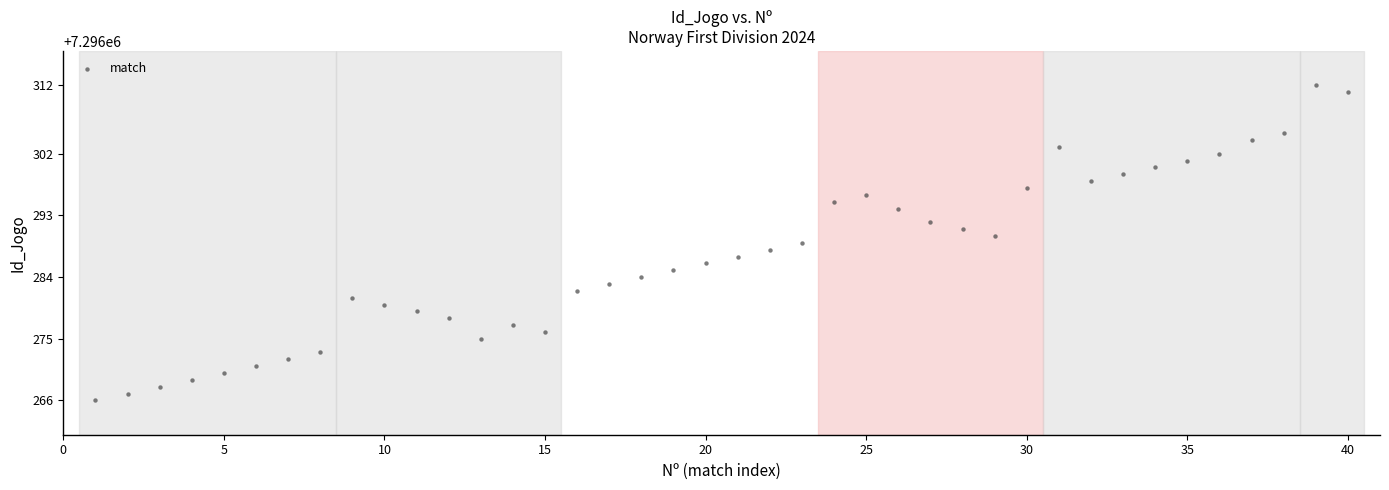

What is the range of Y values (max minus min)?

46